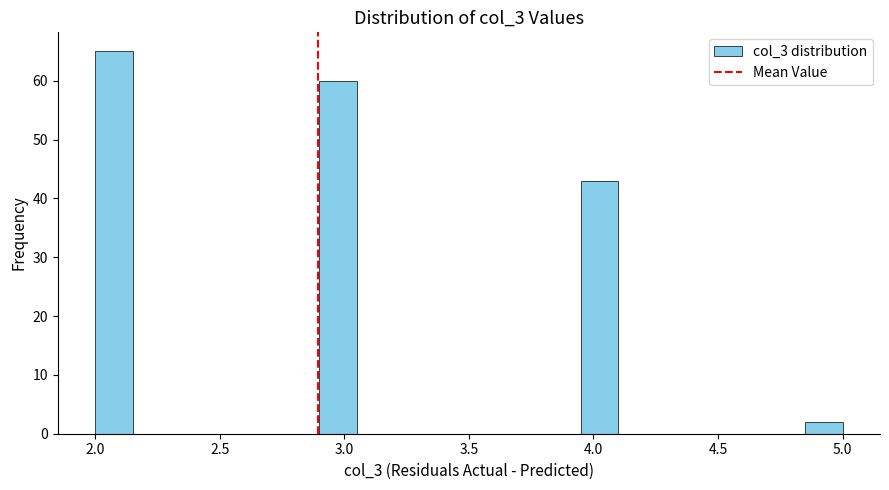

Read against the x-axis, roughly where is the centre of the tallest bar?

2.10